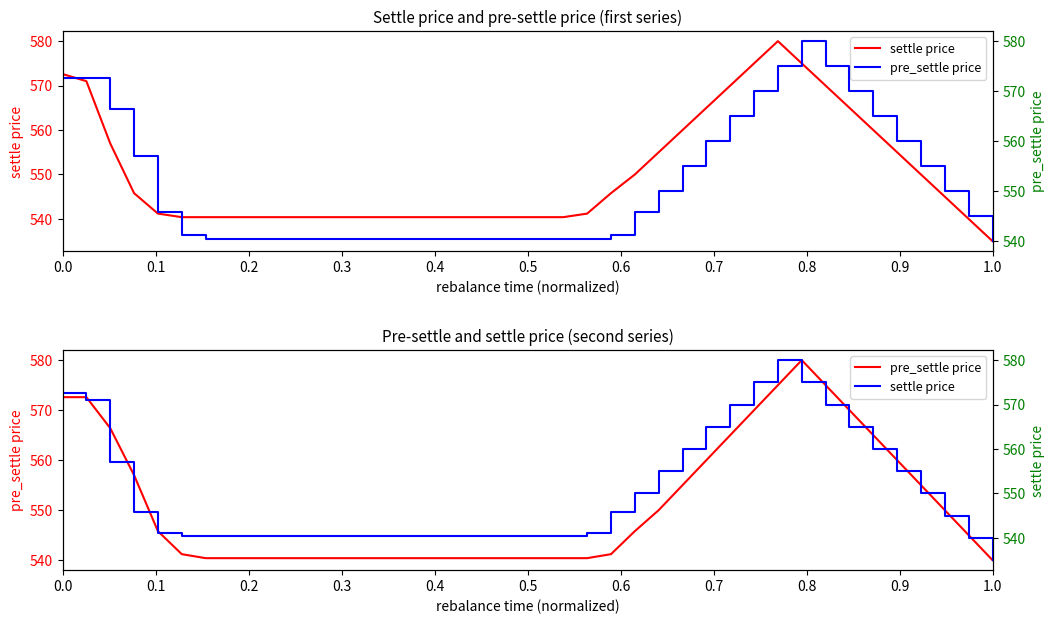

How many data points in pre_settle price are above 545?

19